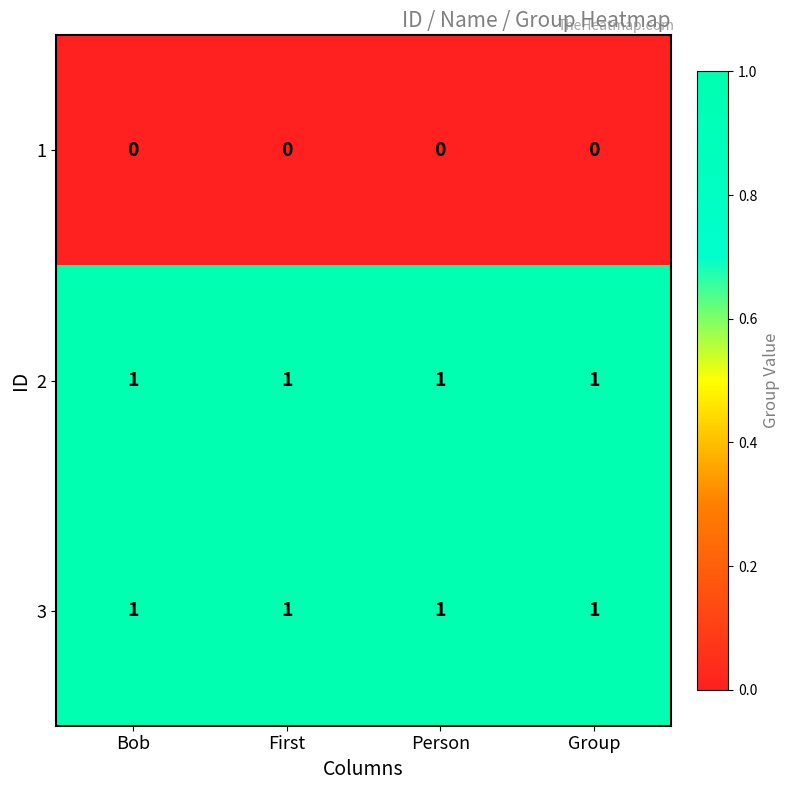

What is the difference between the highest and lowest values at Person?

1